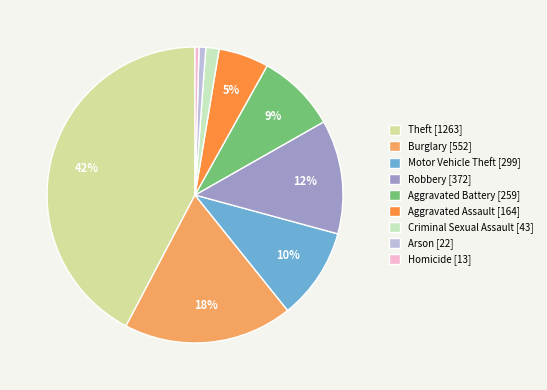

True or false: Robbery accounts for 3% of the total.

False